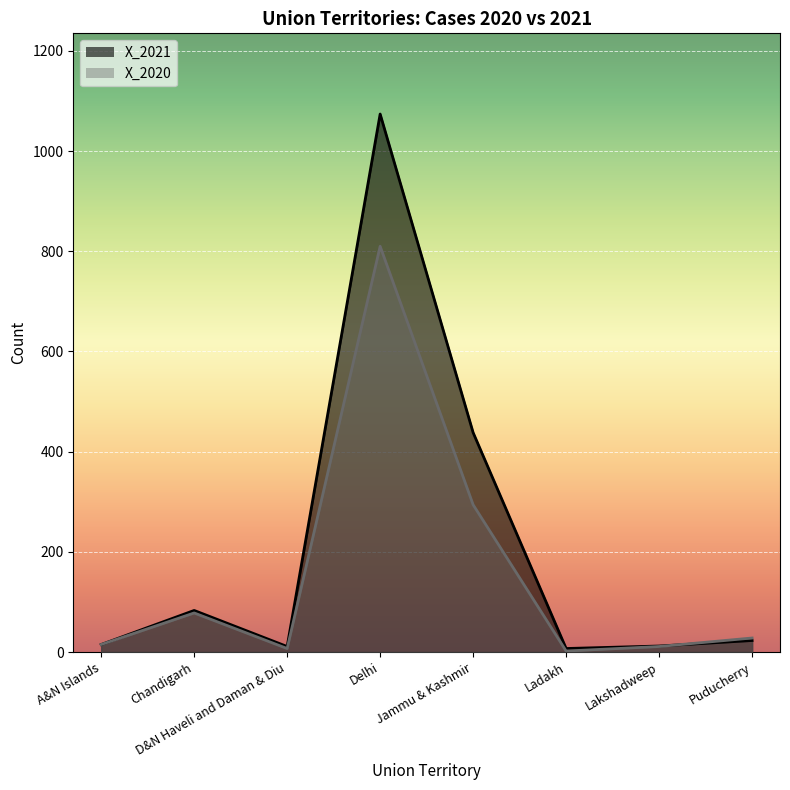

What is the spread (max minus min) of values at Delhi?

264